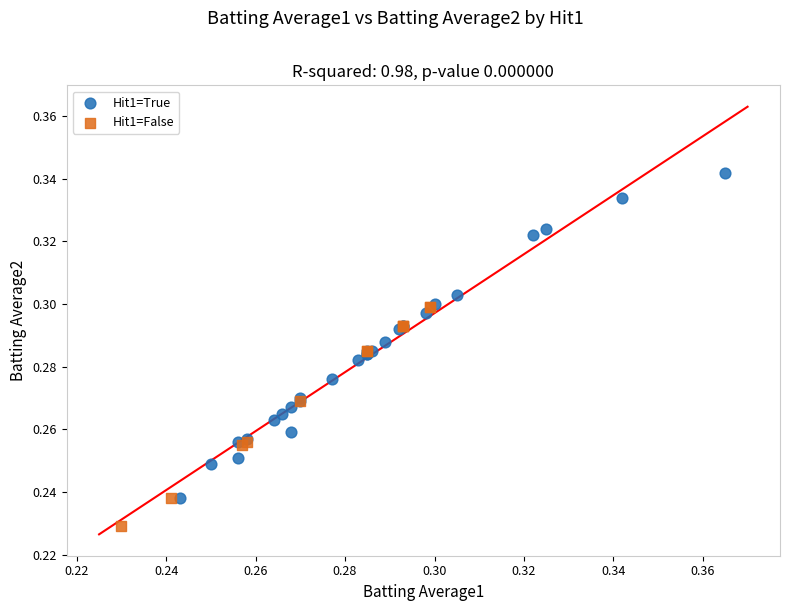

Which series contains the highest Y value?

Hit1=True